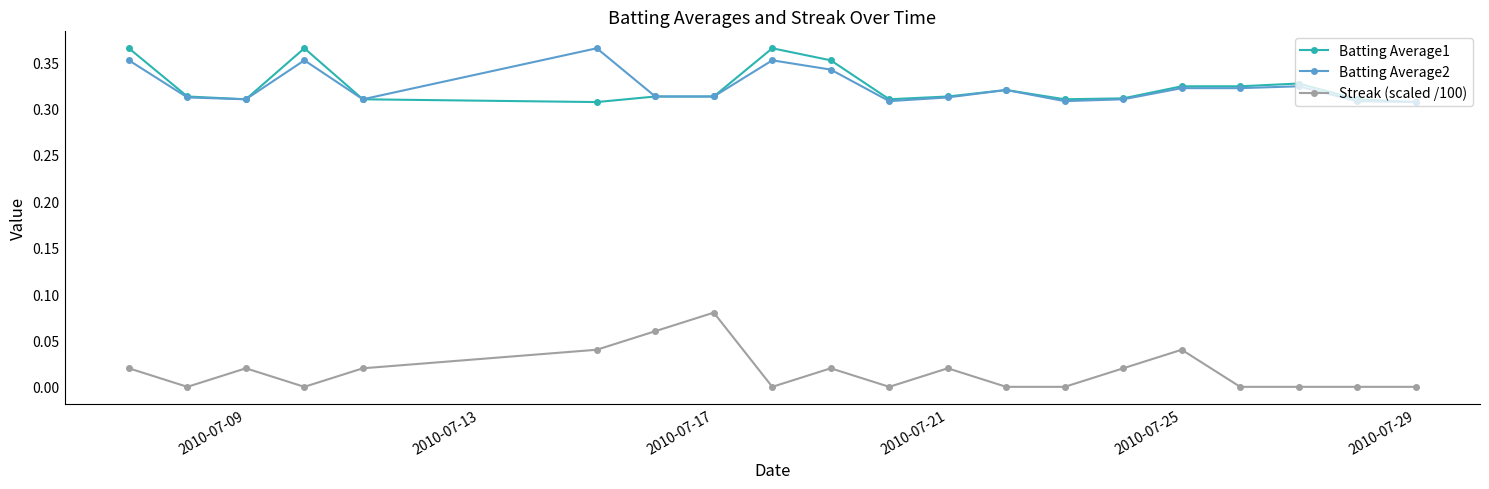

What are all the series names shown in the legend?

Batting Average1, Batting Average2, Streak (scaled /100)